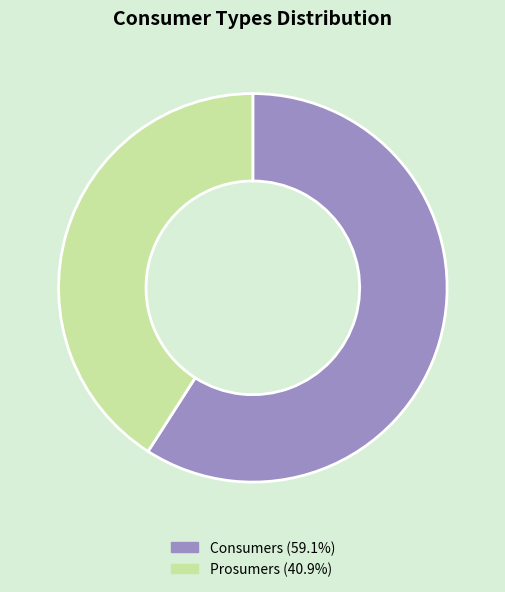

Which category has the biggest portion of the pie?

Consumers